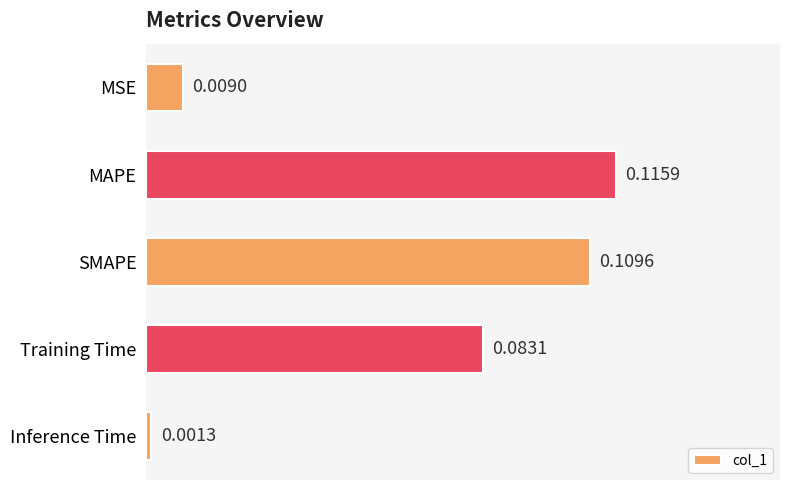

Which has a higher value, MSE or MAPE?

MAPE